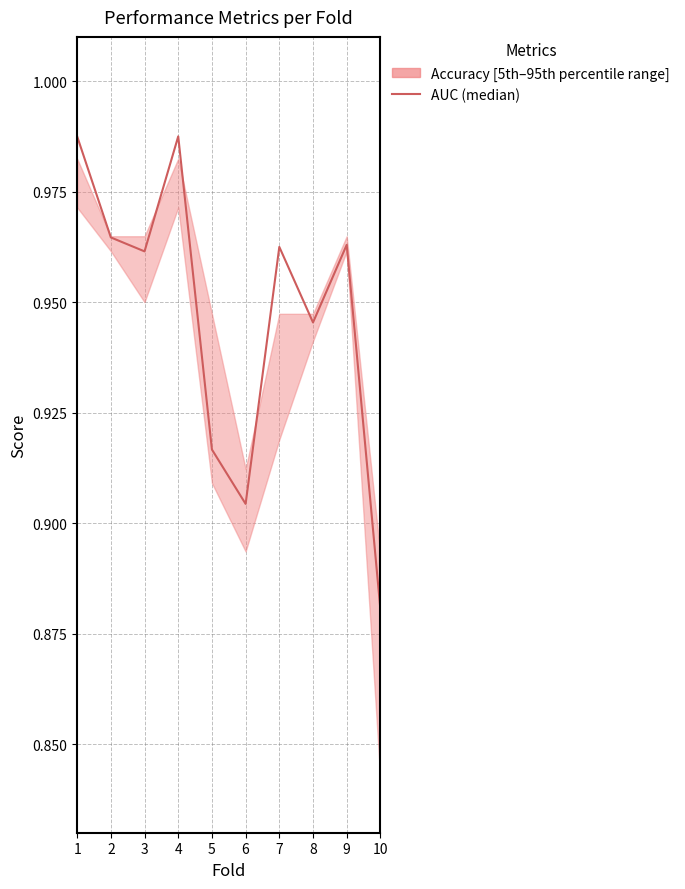

Is it true that the value at 2 is 1.0?

True